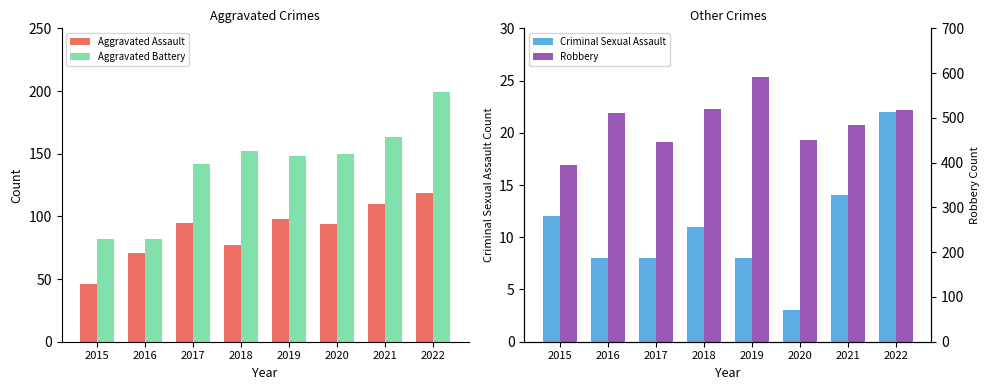

At how many categories does at least one series exceed 198?

8